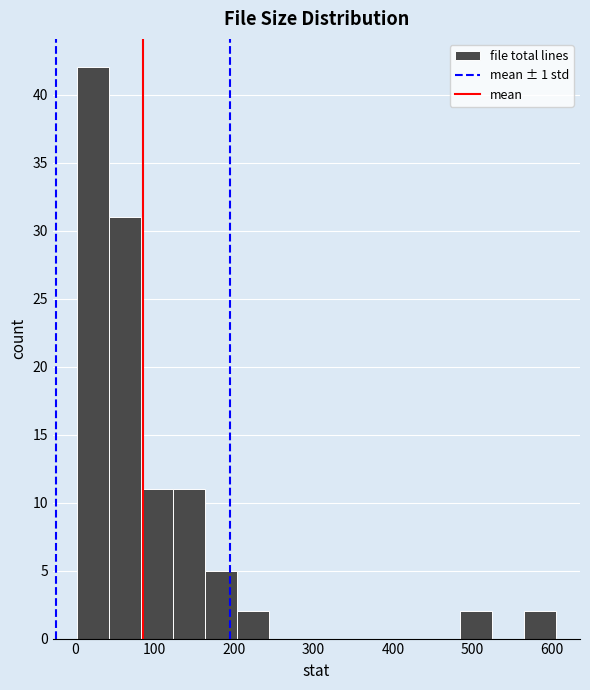

Reading left to right, transcribe this chart: for each bar, give the range it covers on the x-axis and its height. Neither the bar edges nor the heights are printed on the chart, so give them approximately, as read against the axes.

0 to 40: 42
40 to 80: 31
80 to 120: 11
120 to 160: 11
160 to 200: 5
200 to 240: 2
240 to 280: 0
280 to 320: 0
320 to 360: 0
360 to 400: 0
400 to 440: 0
440 to 480: 0
480 to 520: 2
520 to 560: 0
560 to 610: 2